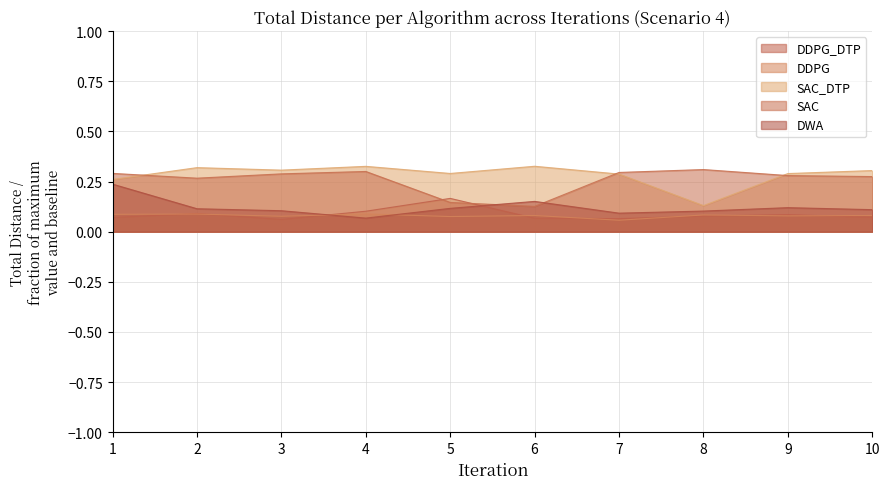

What is the difference between the maximum and minimum values in the SAC series?

0.2